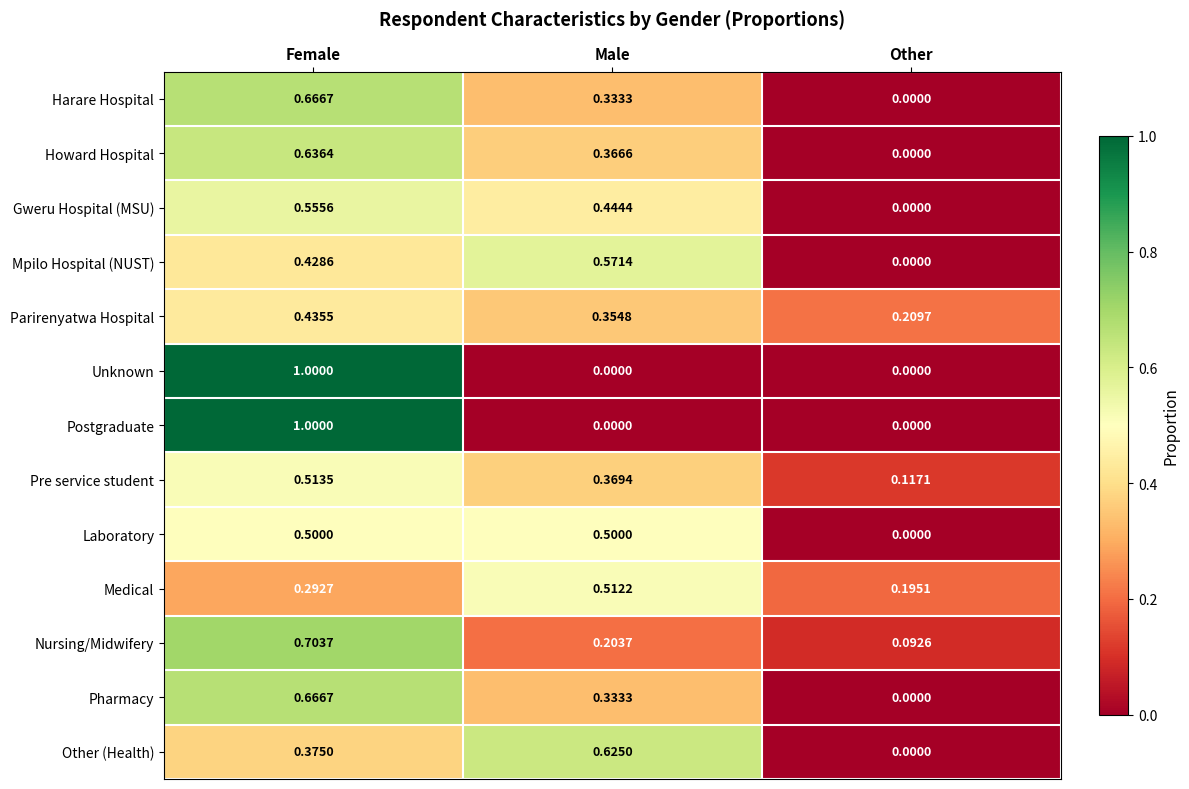

At which category is the sum across all series the highest?

Female